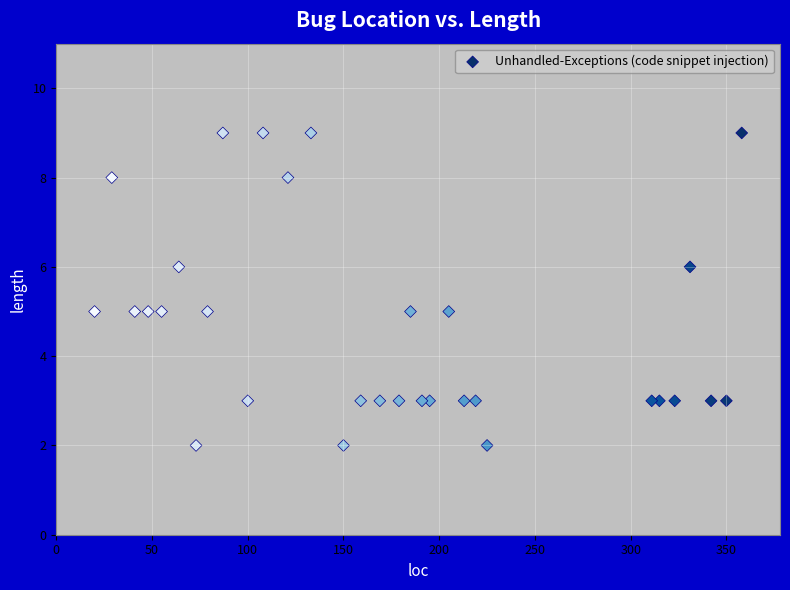

What is the range of X values (max minus min)?

338